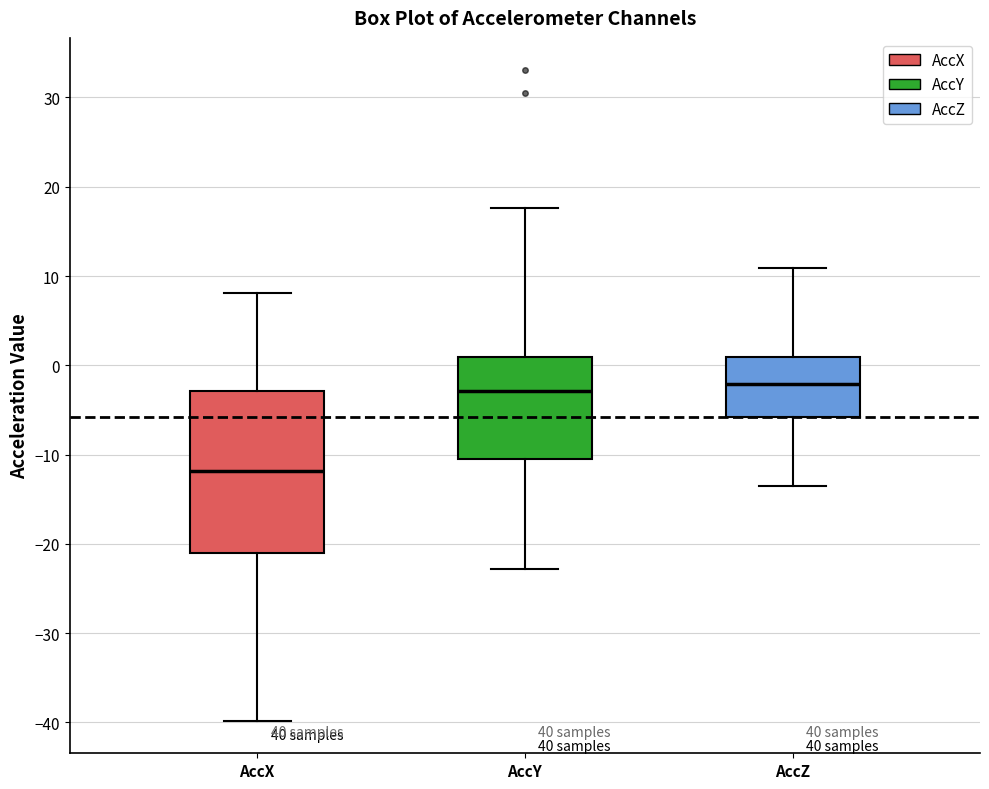

Reading left to right, read every box against the y-axis: the position of its median line, the range the box covers, and the ends of its whiskers. The values are not printed on the chart, so give them approximately, as read against the axis.

AccX: median -12, box -21 to -3, whiskers -40 to 8
AccY: median -3, box -11 to 1, whiskers -23 to 18
AccZ: median -2, box -6 to 1, whiskers -14 to 11